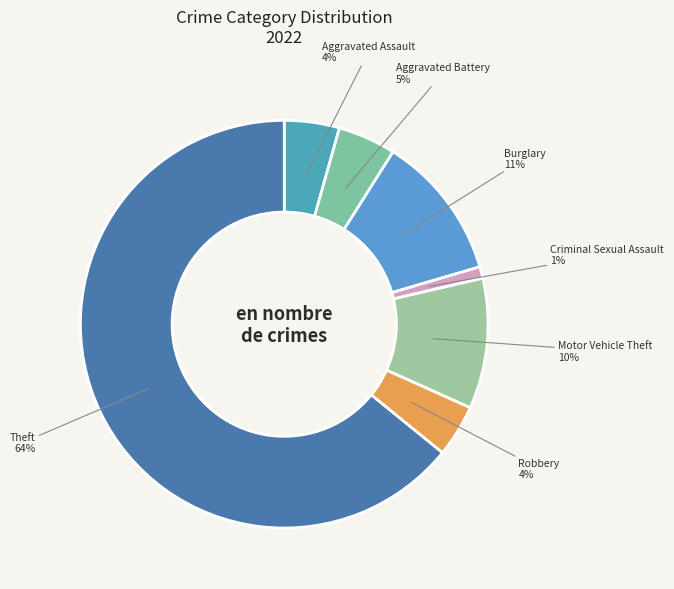

To the nearest percent, what portion does Aggravated Assault represent?

4%